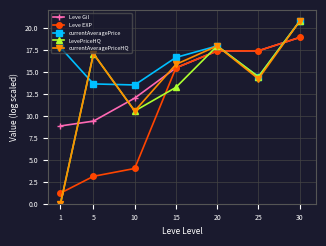

The value of Leve Gil at 1 is 13.3. True or false?

False